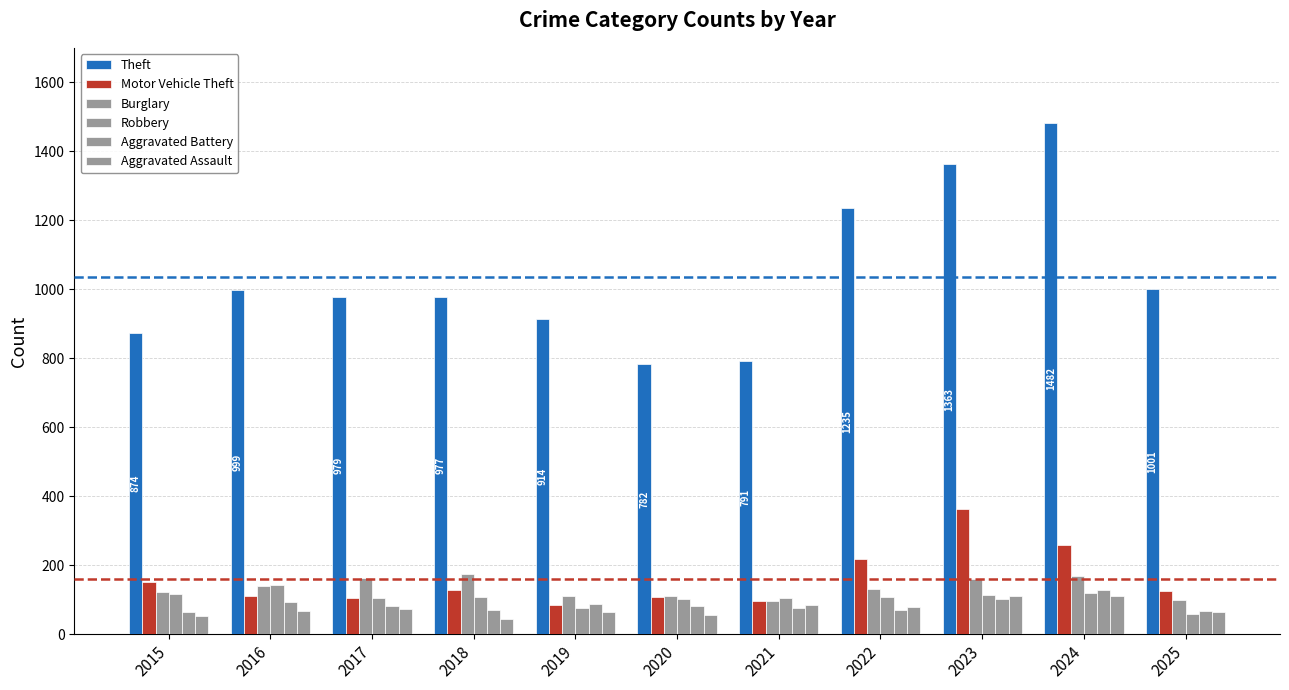

How many groups of bars are there?

11